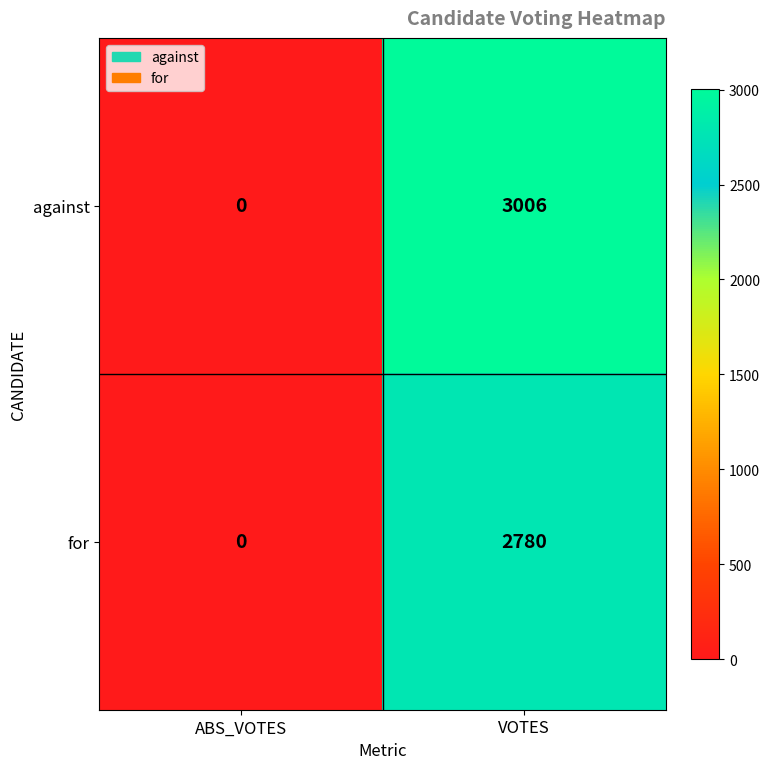

The for series shows 2780 at VOTES. True or false?

True